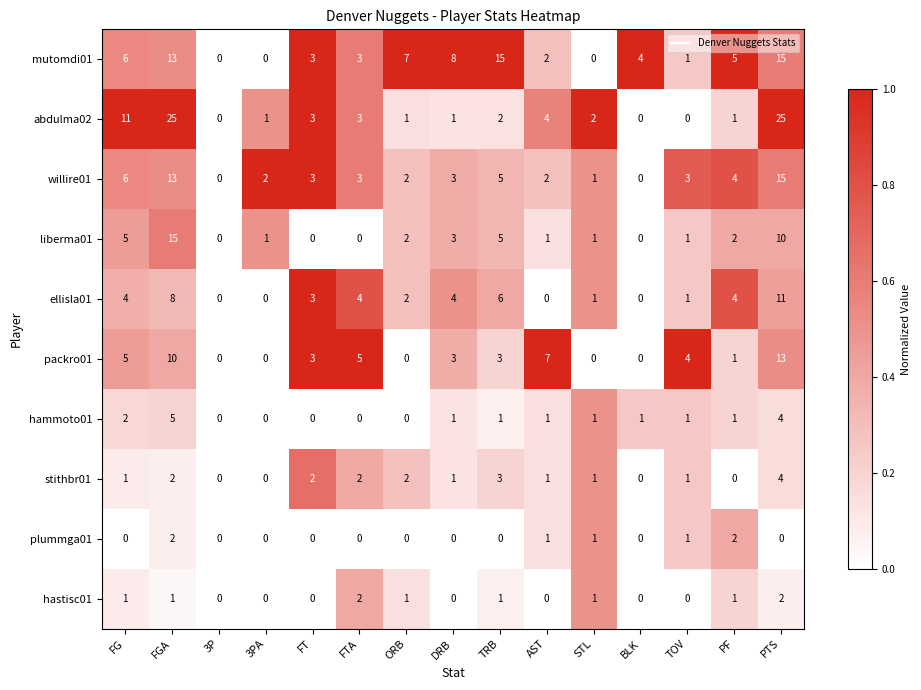

What is the sum of all hammoto01 values?

18